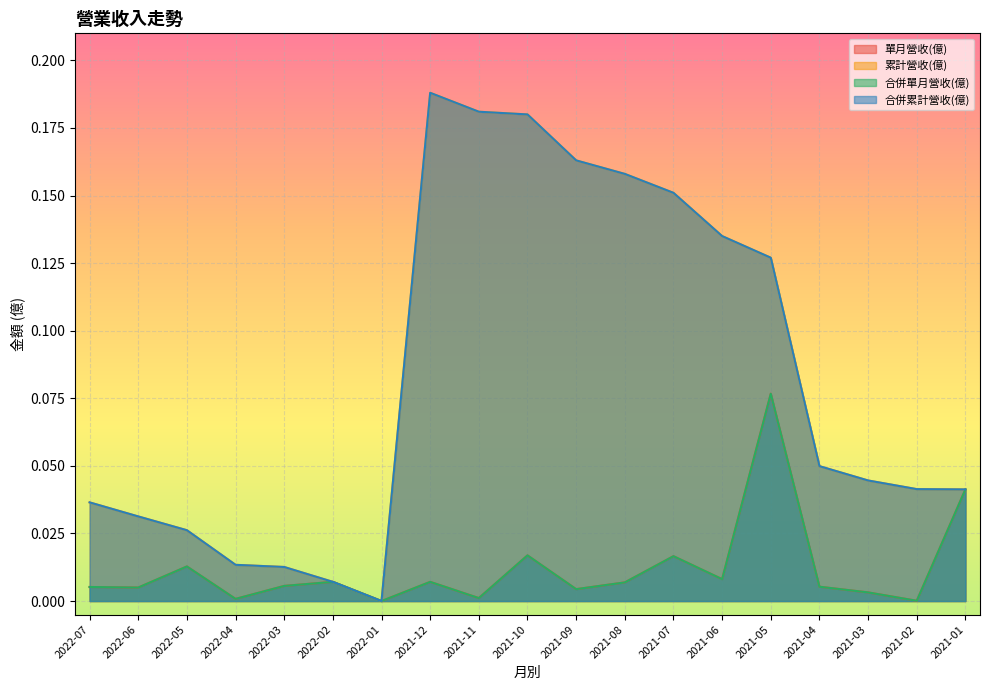

How many distinct data groups are displayed?

4